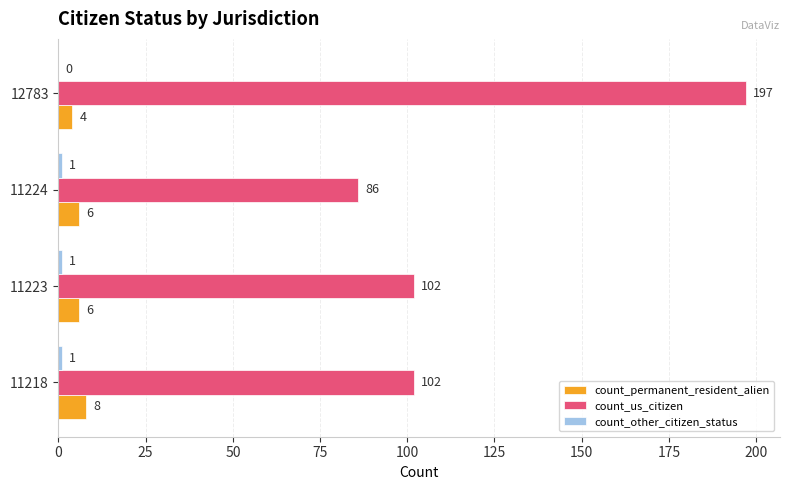

What value does the count_permanent_resident_alien series have at 12783?

4